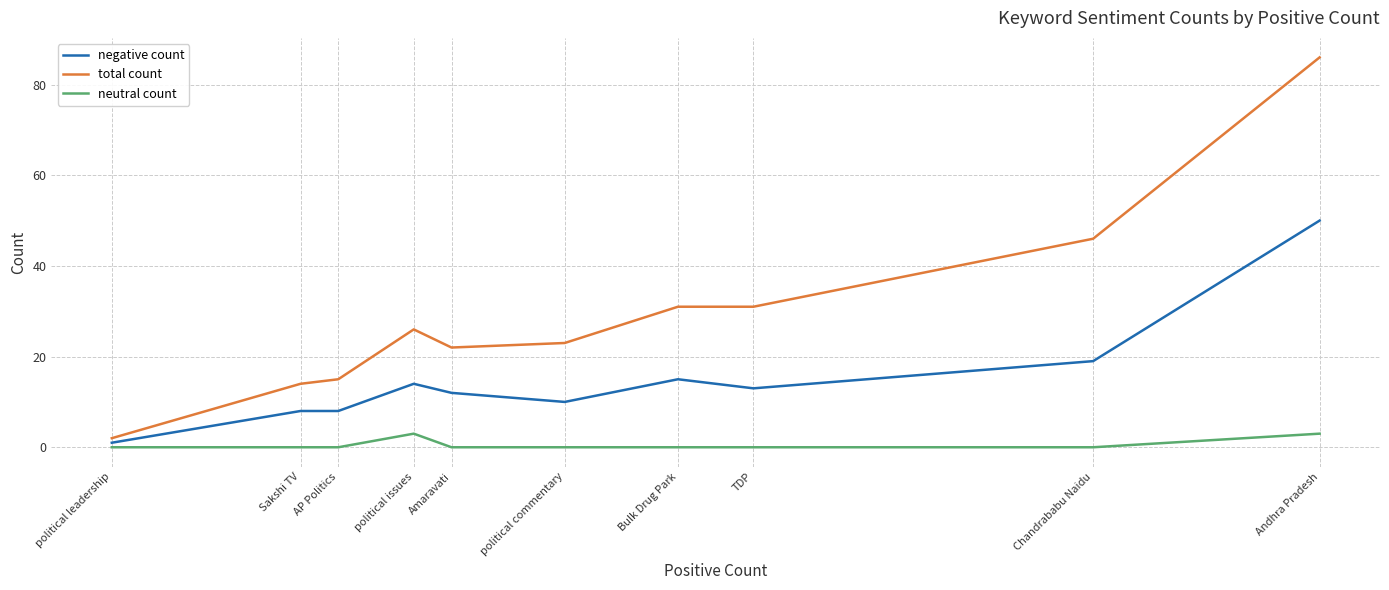

What is the greatest value displayed?

86